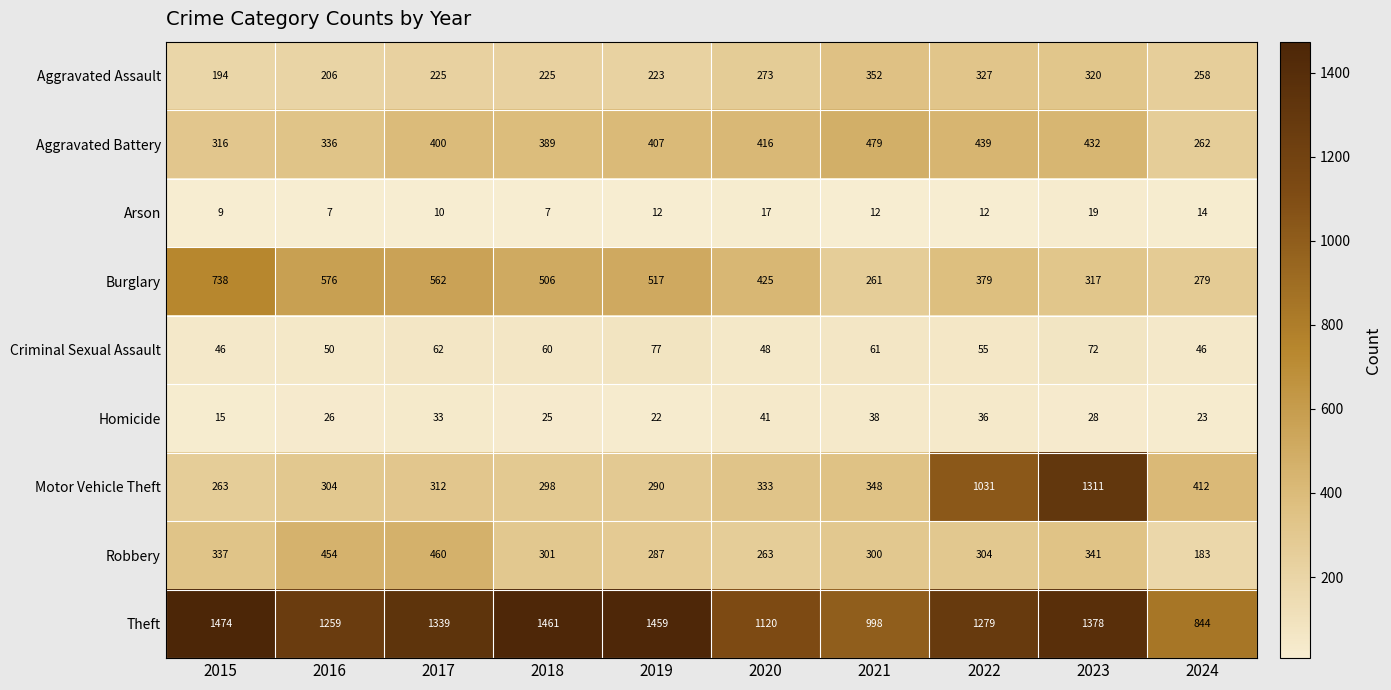

What is the minimum value for Criminal Sexual Assault?

46